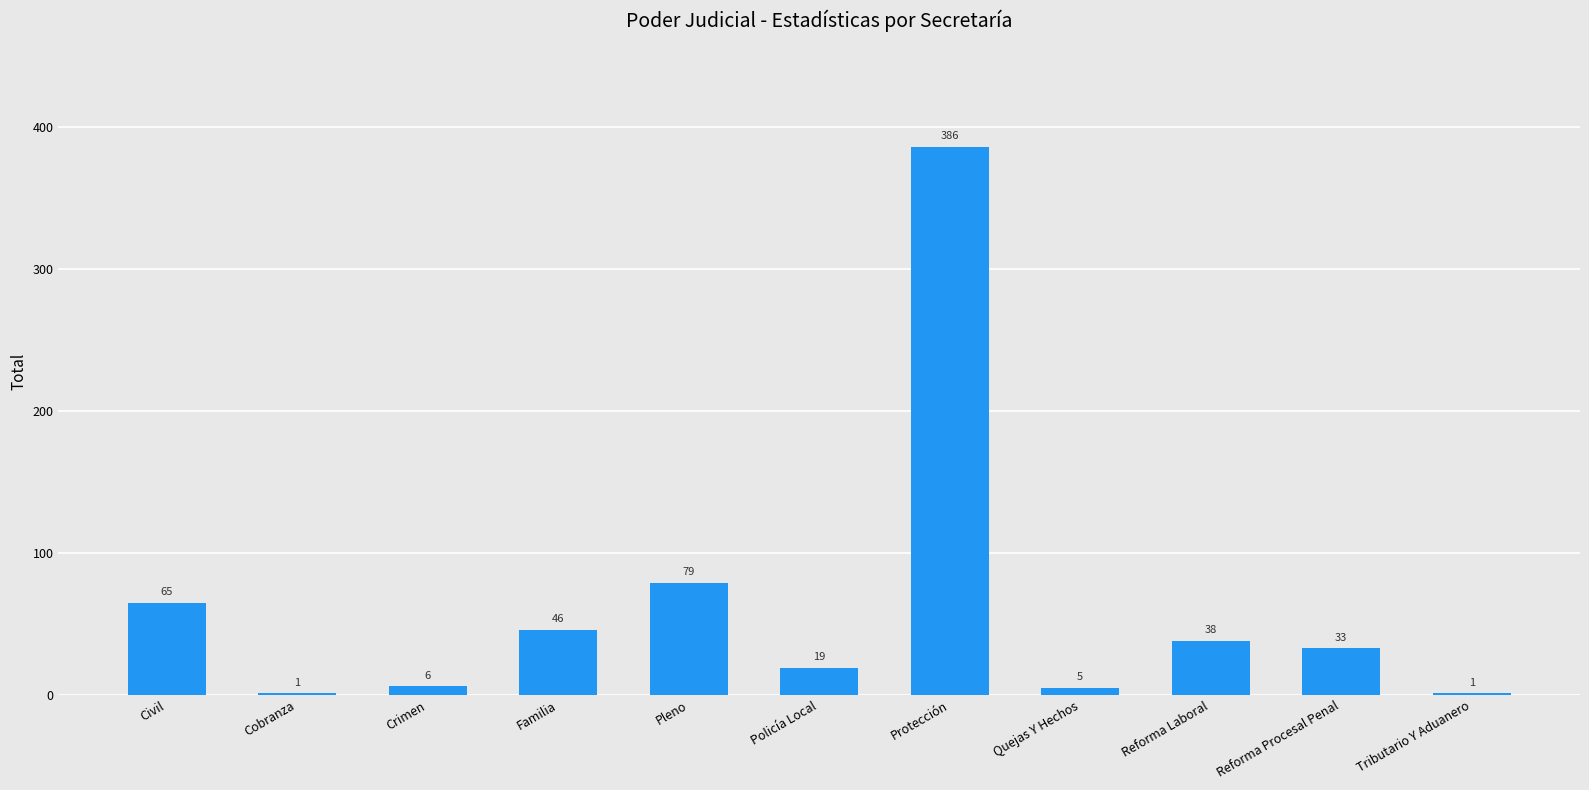

Count the number of data series in this chart.

1